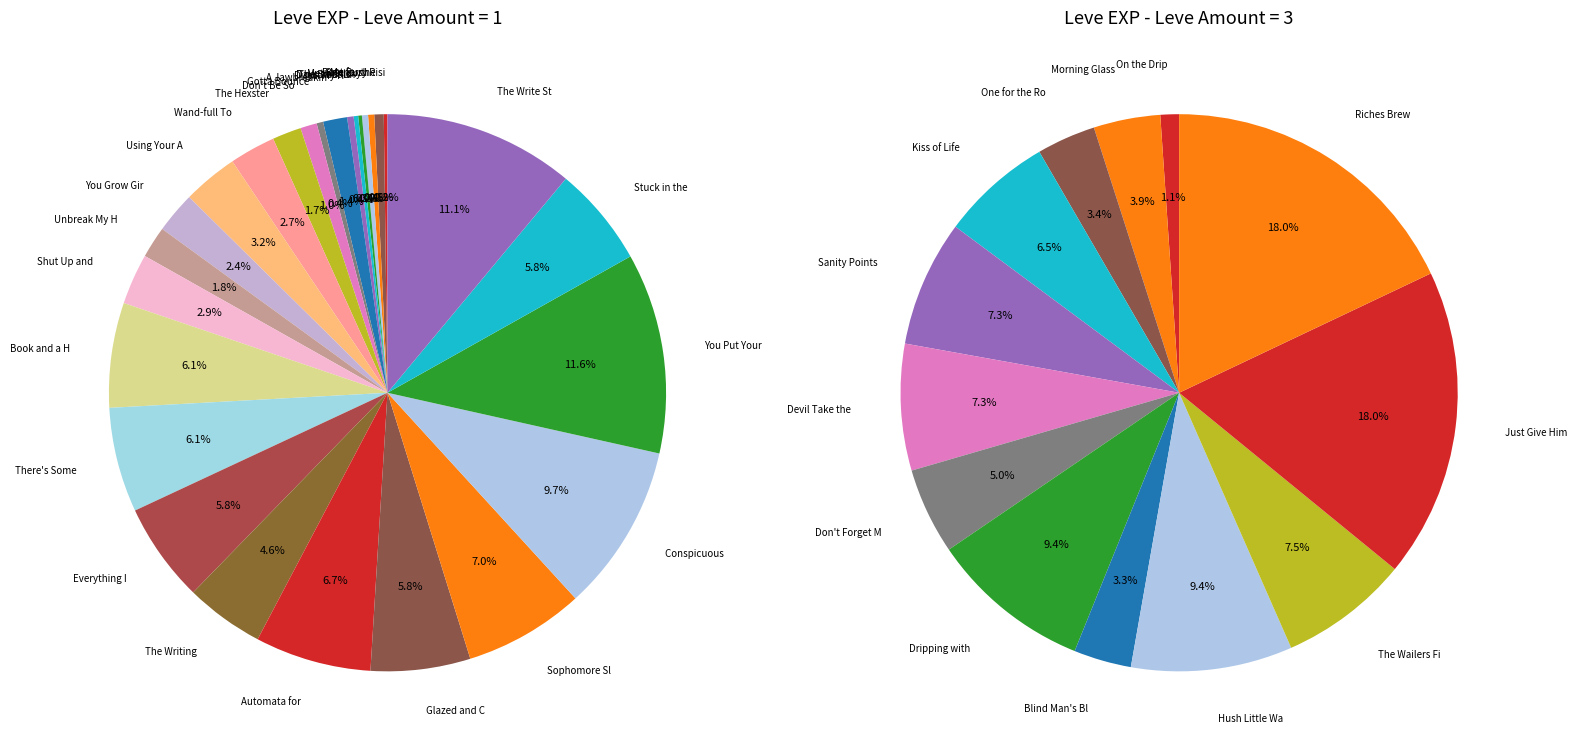

Is there a majority slice in this chart?

No